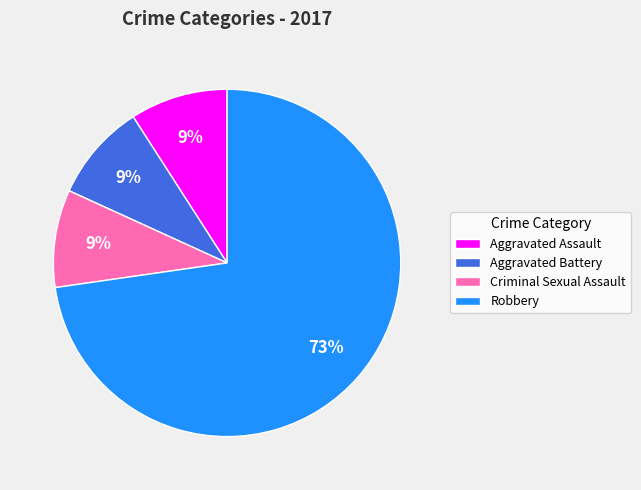

Count the number of slices in the pie.

4